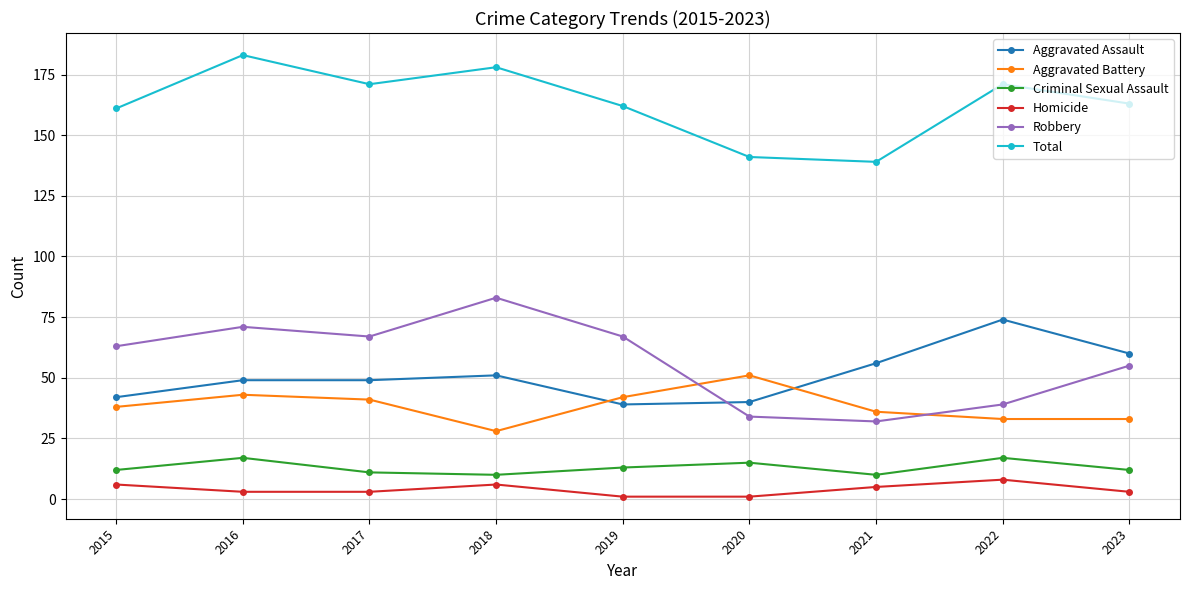

In Aggravated Battery, how many points are higher than both neighbors (excluding endpoints)?

2